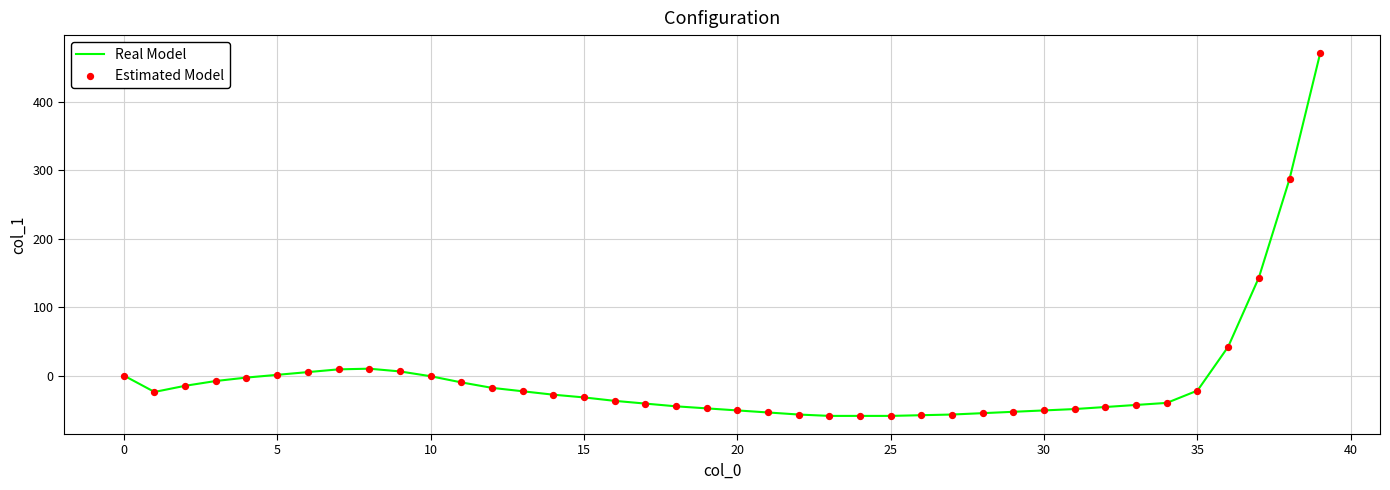

What is the difference between the maximum and minimum values?

530